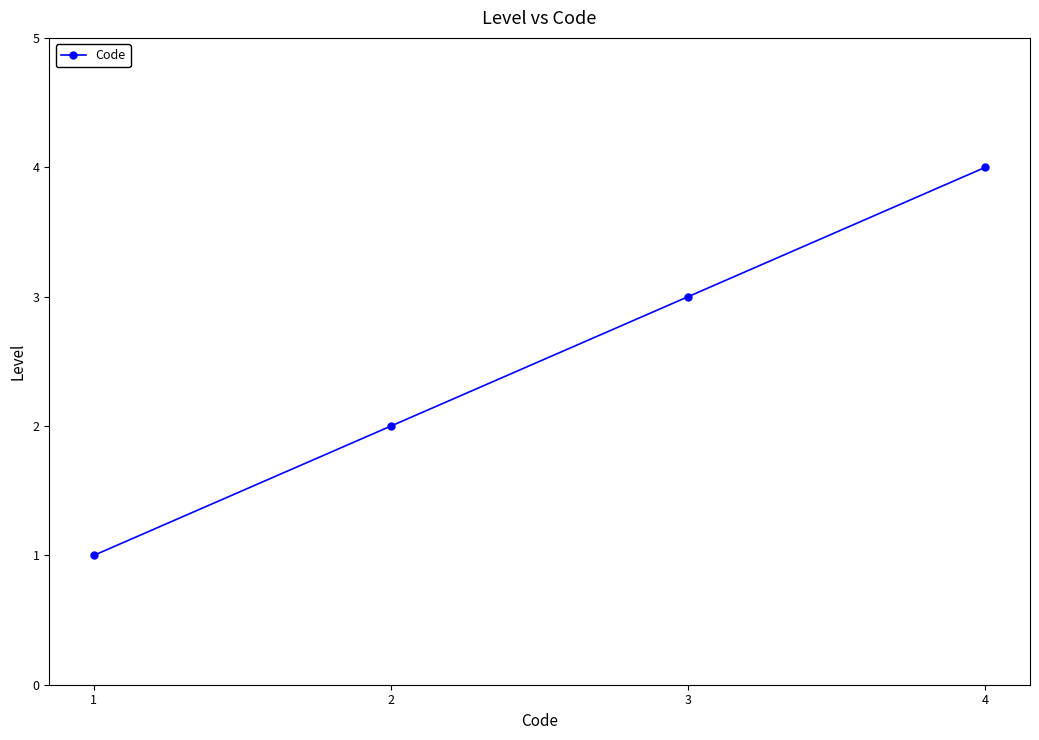

True or false: the data has more than 0 interior local peaks.

False